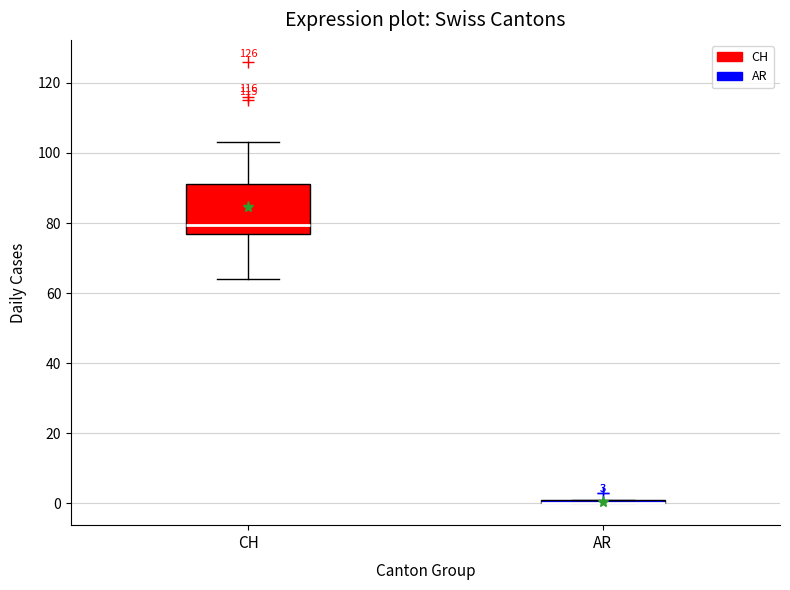

Which box is the tallest, from its lower edge to its upper edge?

CH